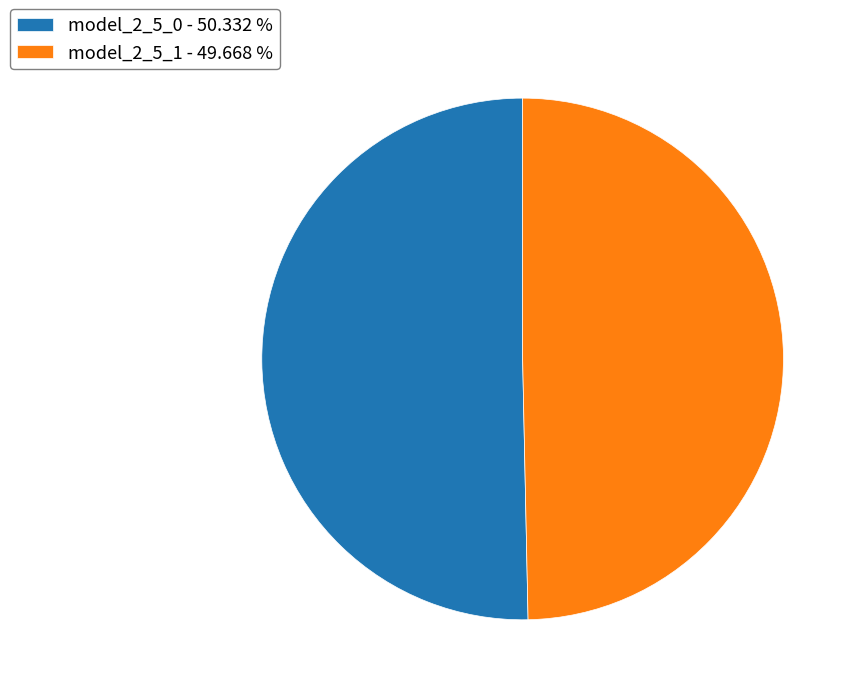

Is the sum of model_2_5_1 - 49.668 % and model_2_5_0 - 50.332 % greater than half?

Yes